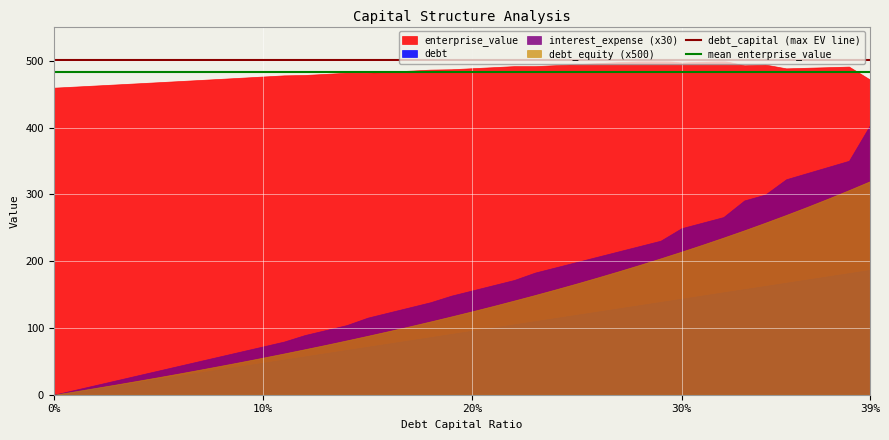

True or false: mean enterprise_value and debt_capital (max EV line) intersect in this chart.

False